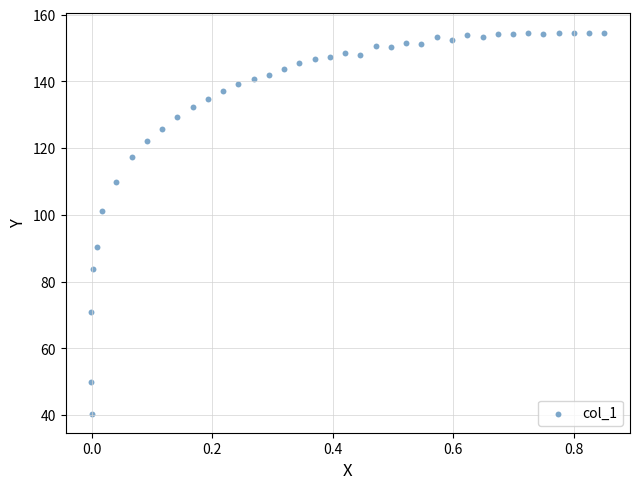

What is the range of Y values (max minus min)?

114.2